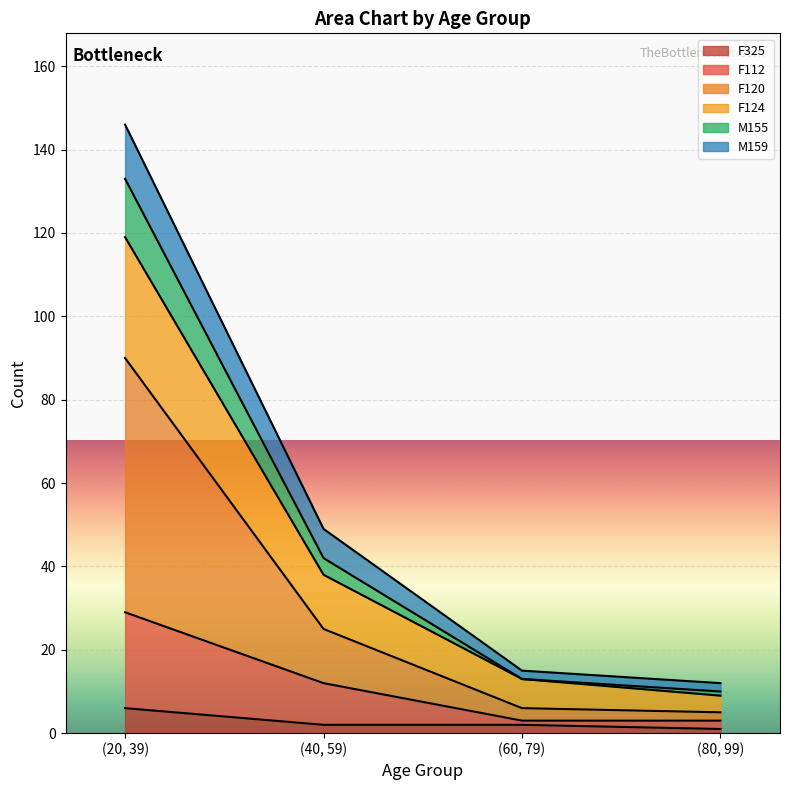

The F325 series shows 1 at (80, 99). True or false?

True